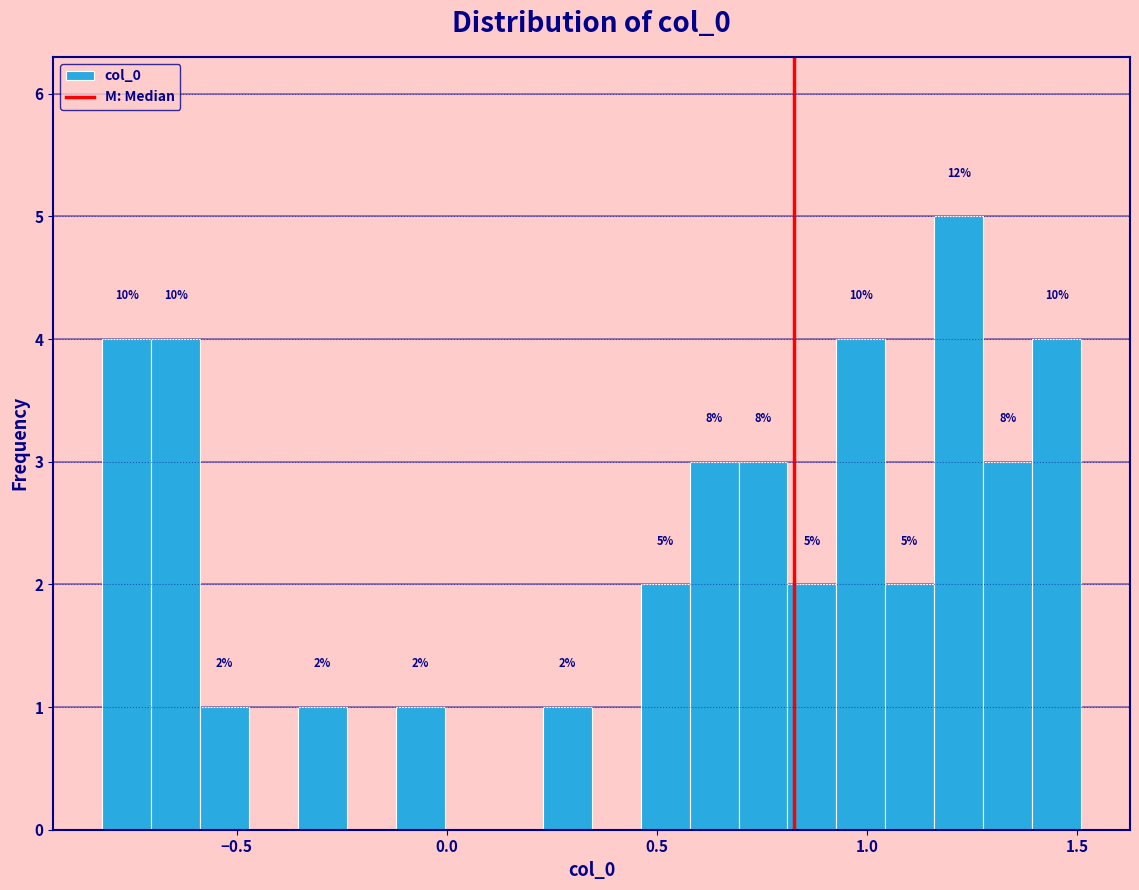

Read against the x-axis, roughly where is the centre of the tallest bar?

1.20